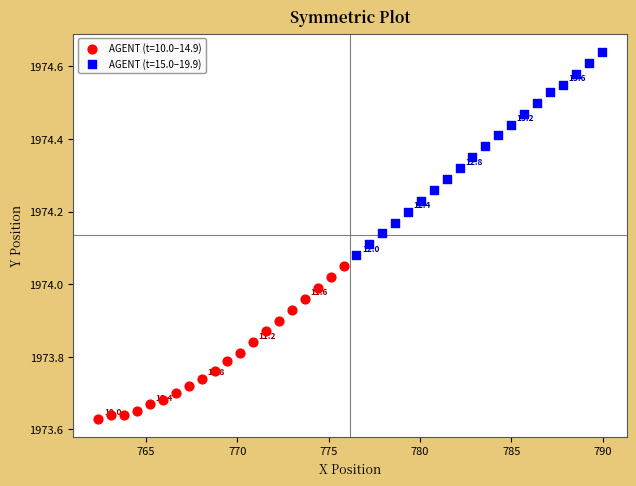

Which series has the widest spread of Y values?

AGENT (t=15.0–19.9)